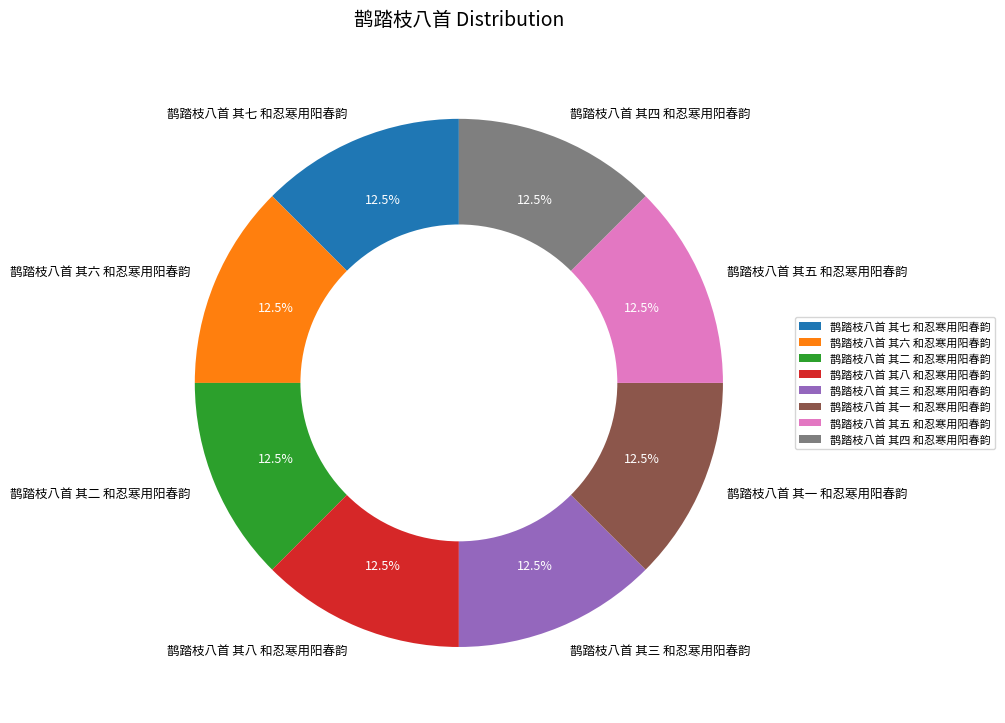

How much of the chart is everything except 鹊踏枝八首 其六 和忍寒用阳春韵?

87.5%